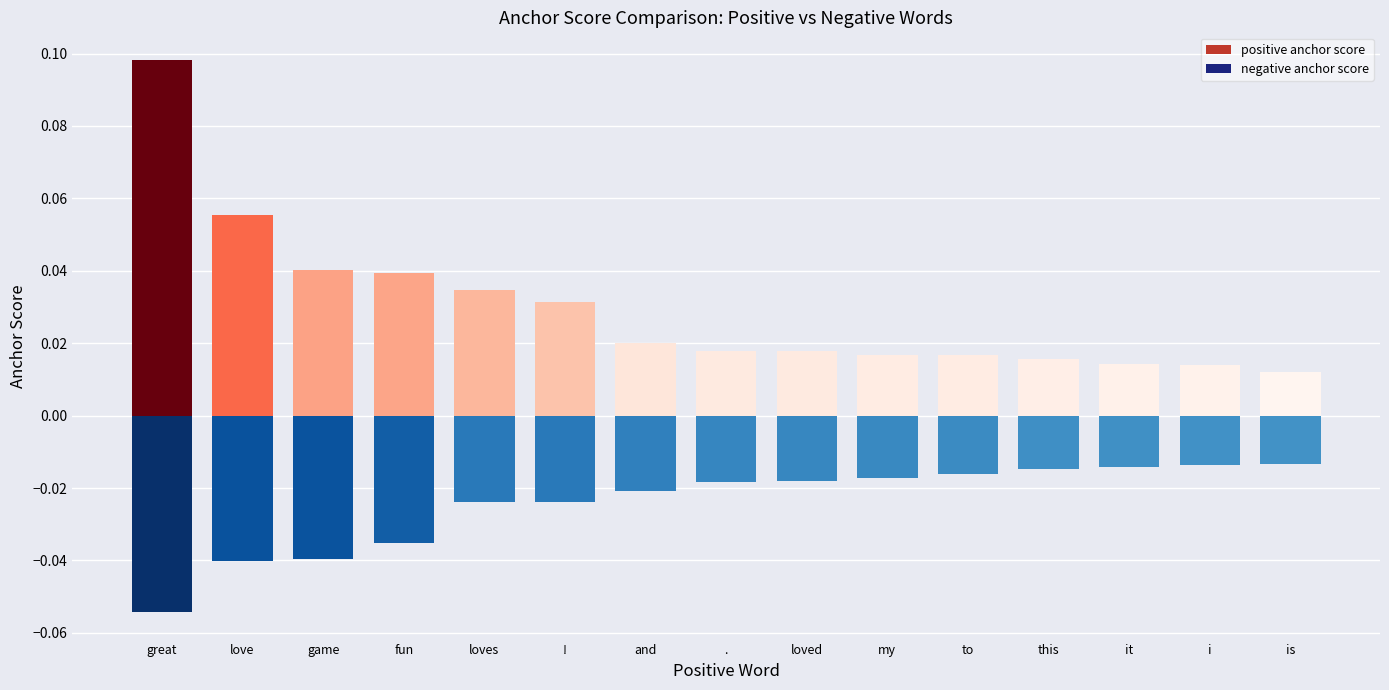

True or false: positive anchor score has a value of 0.0 at is.

False